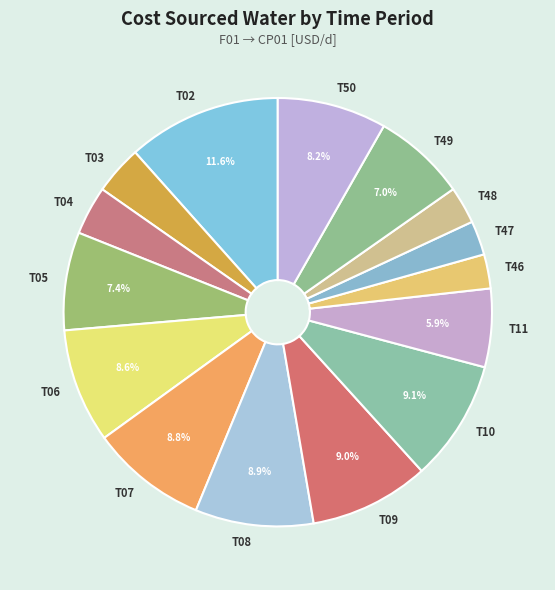

Is T46 the majority of the pie?

No